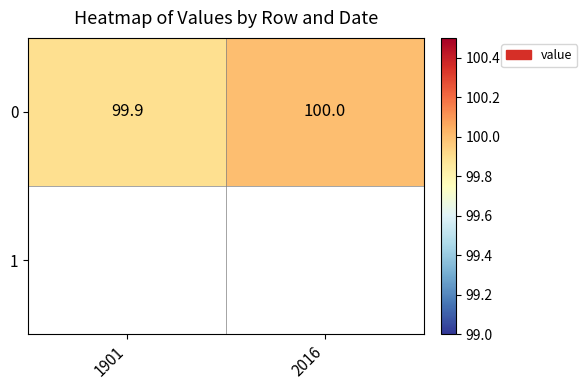

Reading right to left, extract all data points from this chart.

2016=100.0	1901=99.9